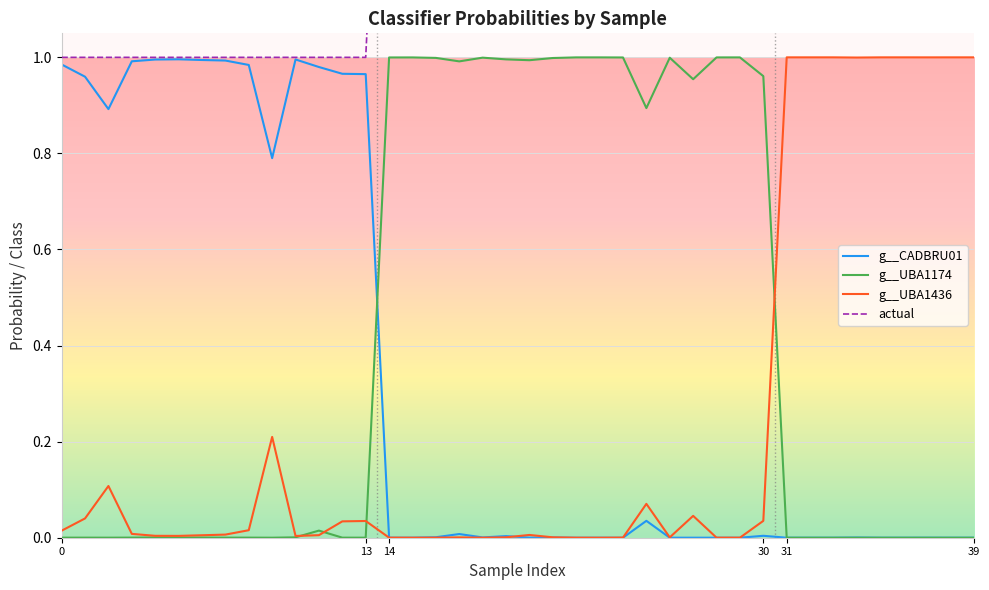

Which series has the largest total across all categories?

actual